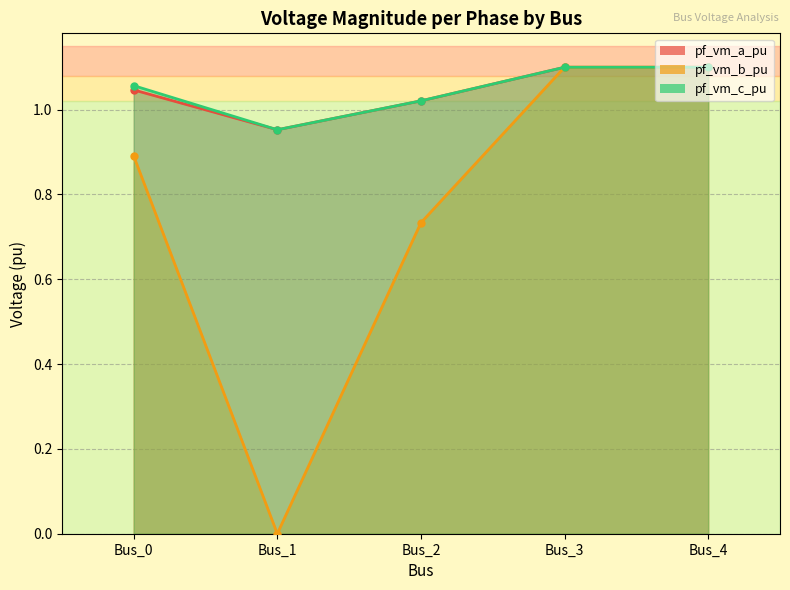

Is the value of pf_vm_c_pu at Bus_4 greater than the value of pf_vm_b_pu at Bus_3?

Yes